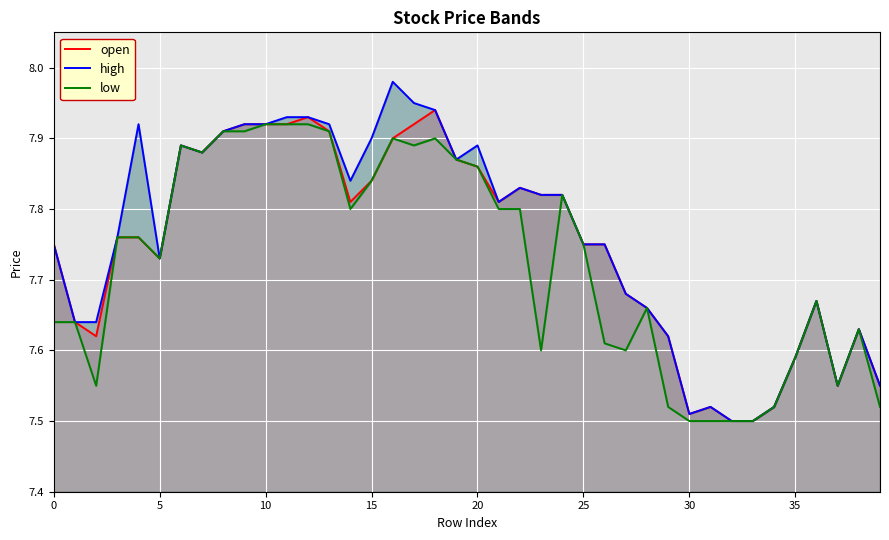

The value of open at 25 is 2.8. True or false?

False